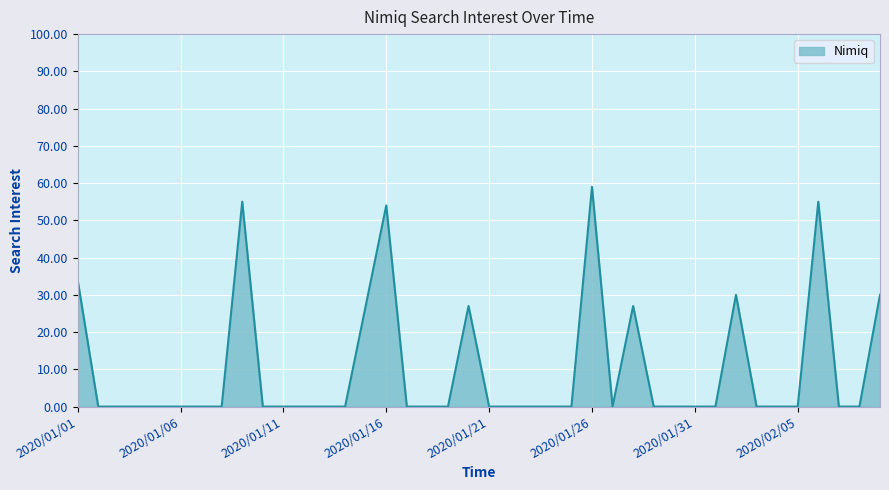

What is the greatest value displayed?

59